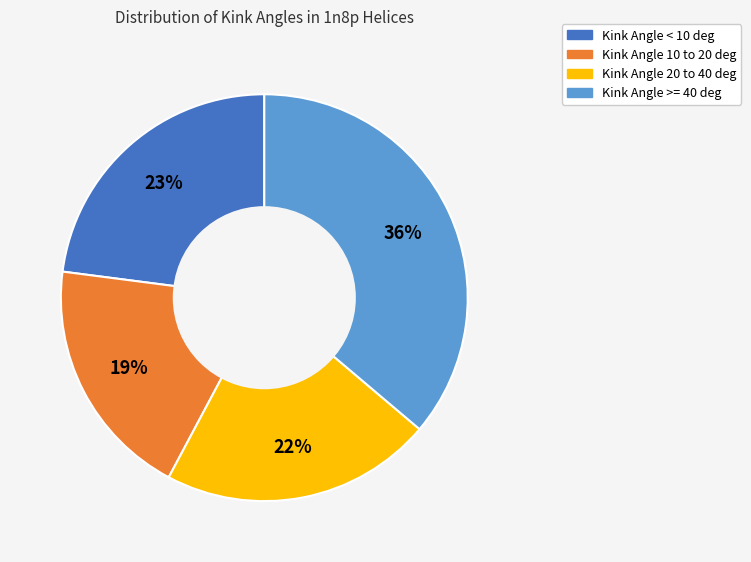

To the nearest percent, what is the average slice percentage?

25%